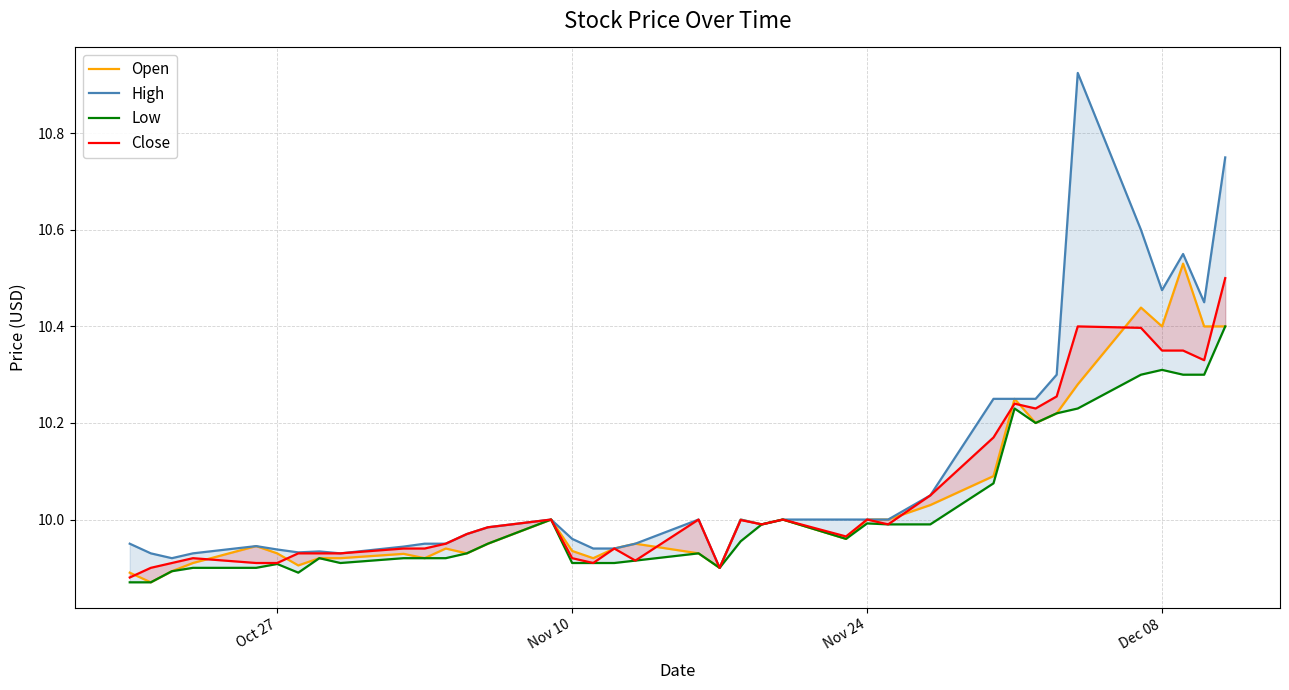

Which has a higher value, Oct 27 or 25?

25